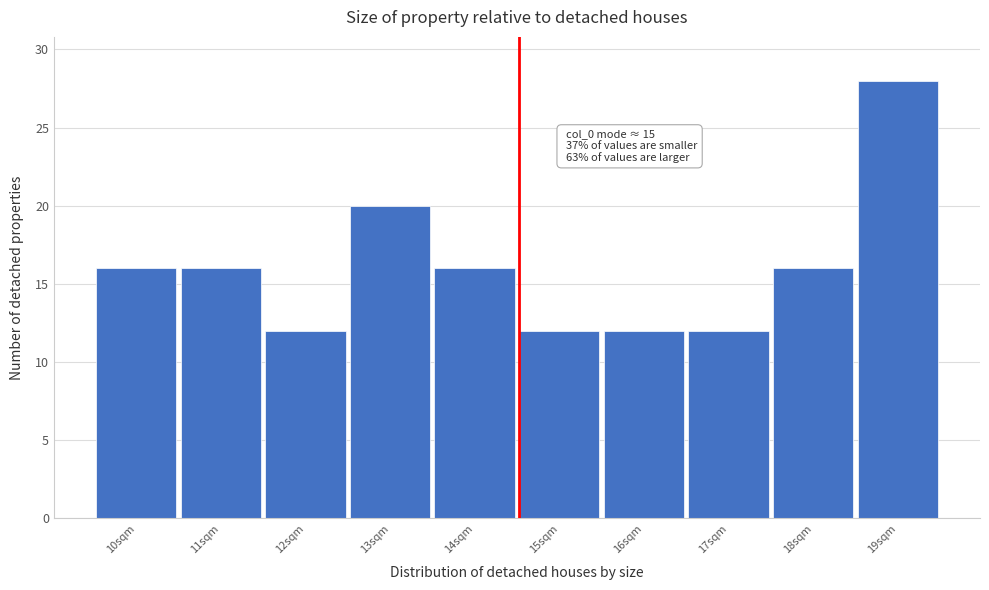

Reading right to left, transcribe all the data shown in this chart.

28	16	12	12	12	16	20	12	16	16